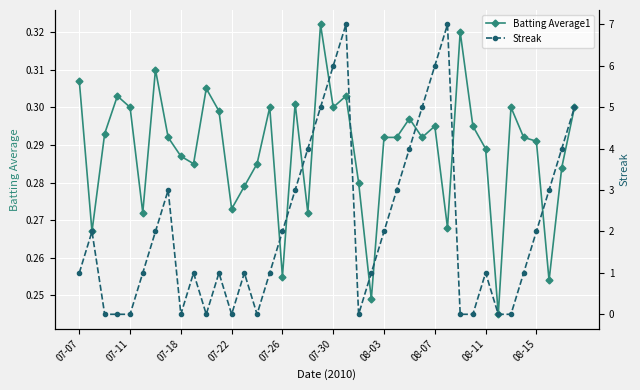

Count the Batting Average1 values in the range 0 to 1.

40